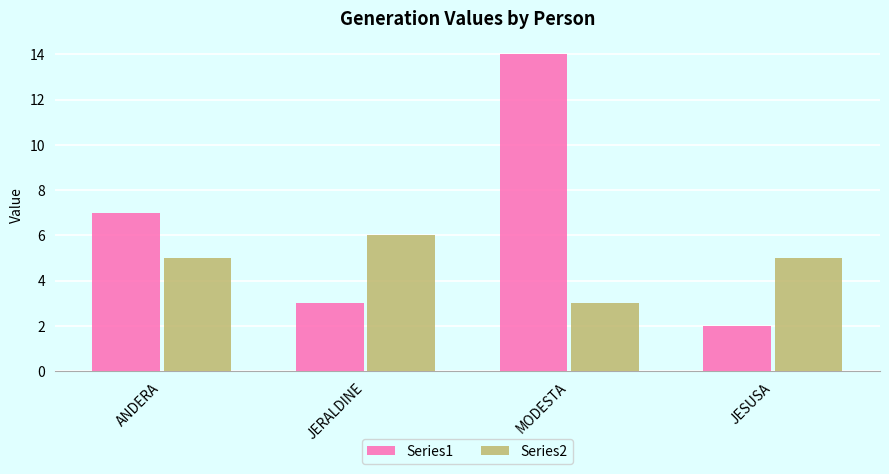

Which label corresponds to the largest value in the chart?

MODESTA